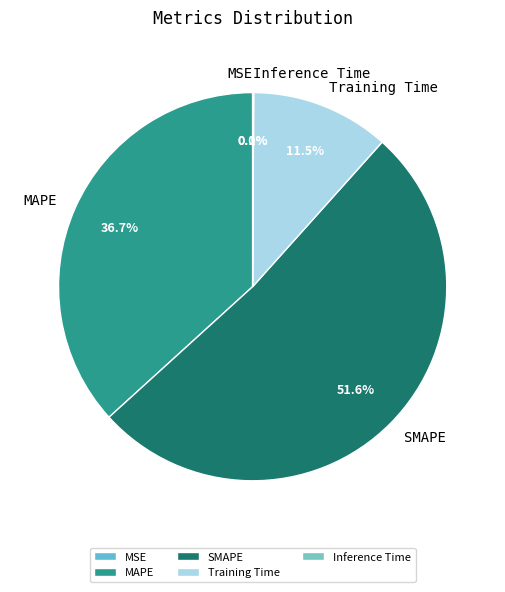

To the nearest percent, what is the average slice percentage?

20%